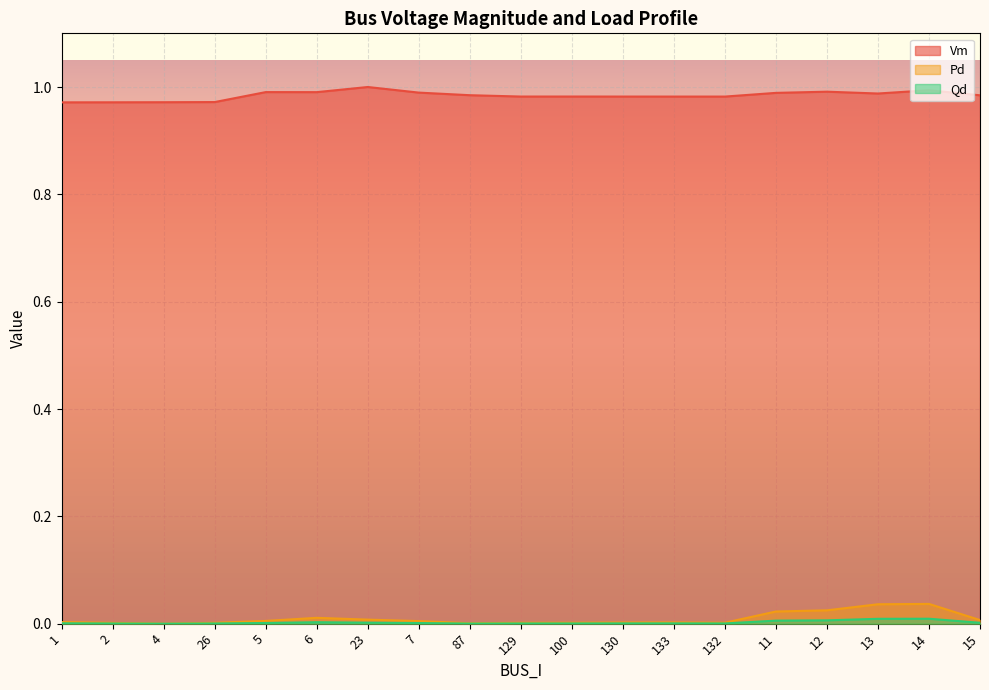

Where is the first local minimum for Pd?

4